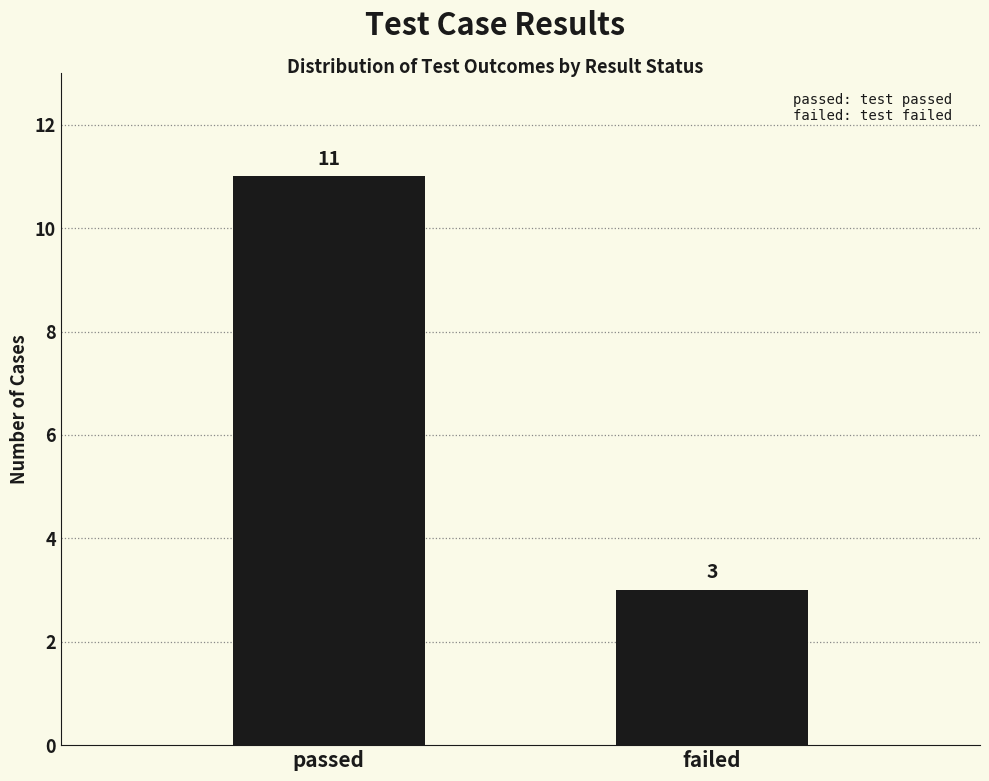

Which label corresponds to the largest value in the chart?

passed